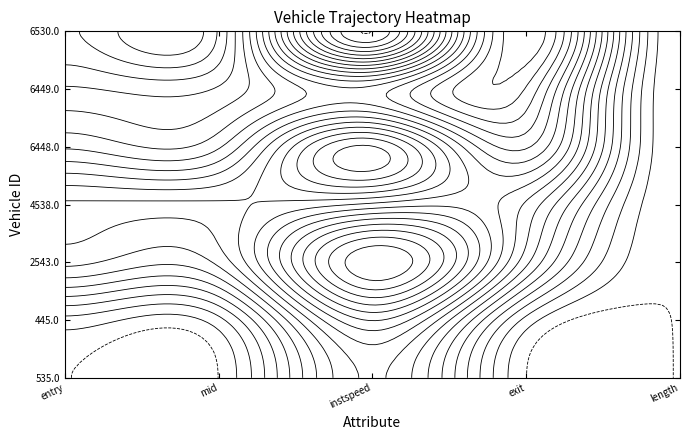

The 6530.0 series shows 7238.8 at exit. True or false?

True